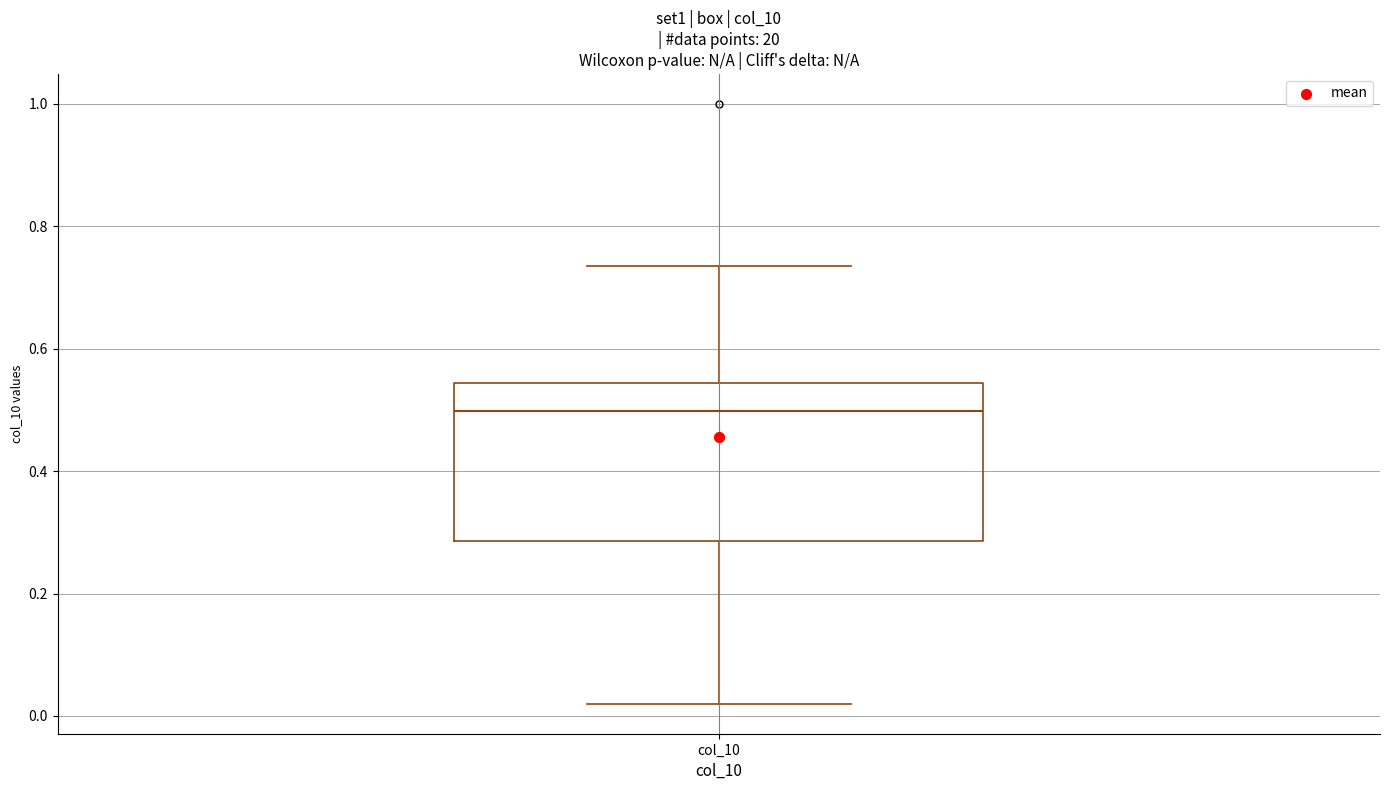

Read this box plot against the y-axis: the position of the median line, the range covered by the box, and the ends of both whiskers. The values are not printed on the chart, so give them approximately, as read against the axis.

median 0.50, box 0.28 to 0.54, whiskers 0.02 to 0.74